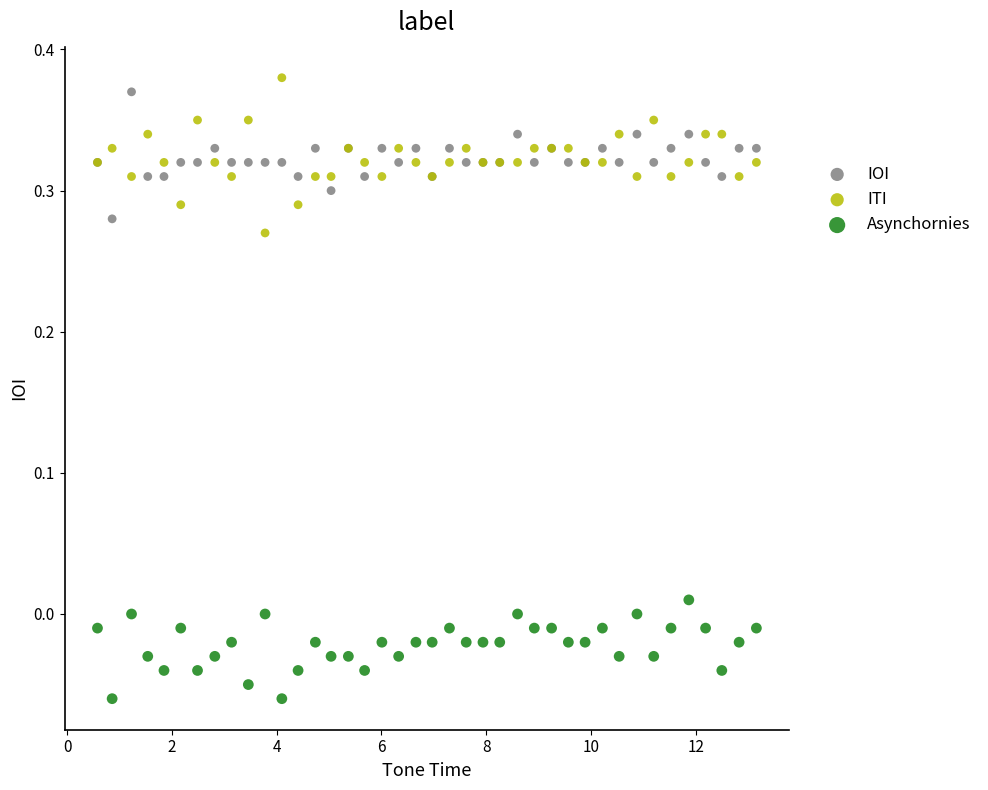

What is the X range (max minus min) for the scatter plot?

12.6